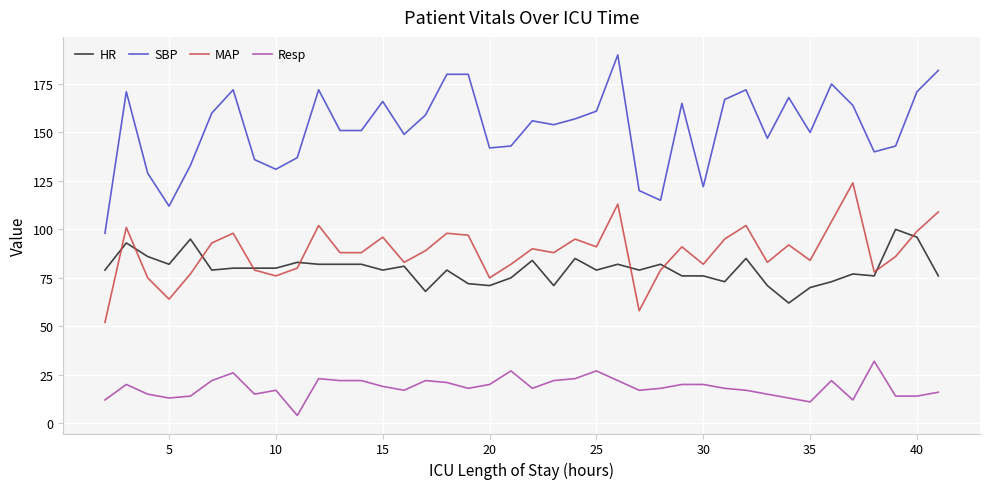

True or false: MAP and SBP intersect in this chart.

False